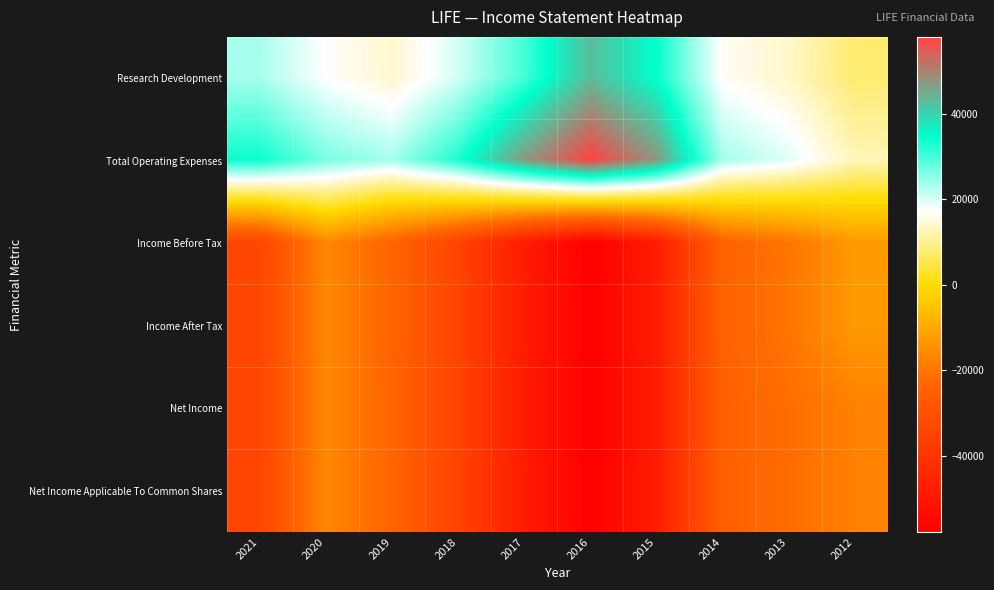

Between 2017 and 2016, which is larger?

2016